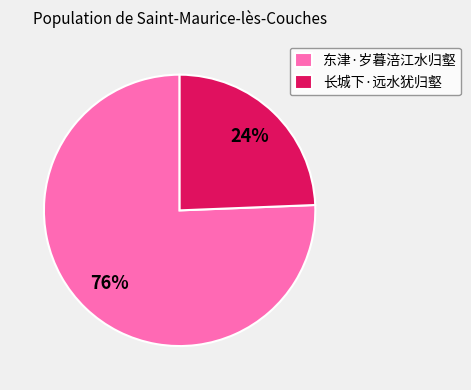

What is the largest slice in the pie chart?

东津·岁暮涪江水归壑